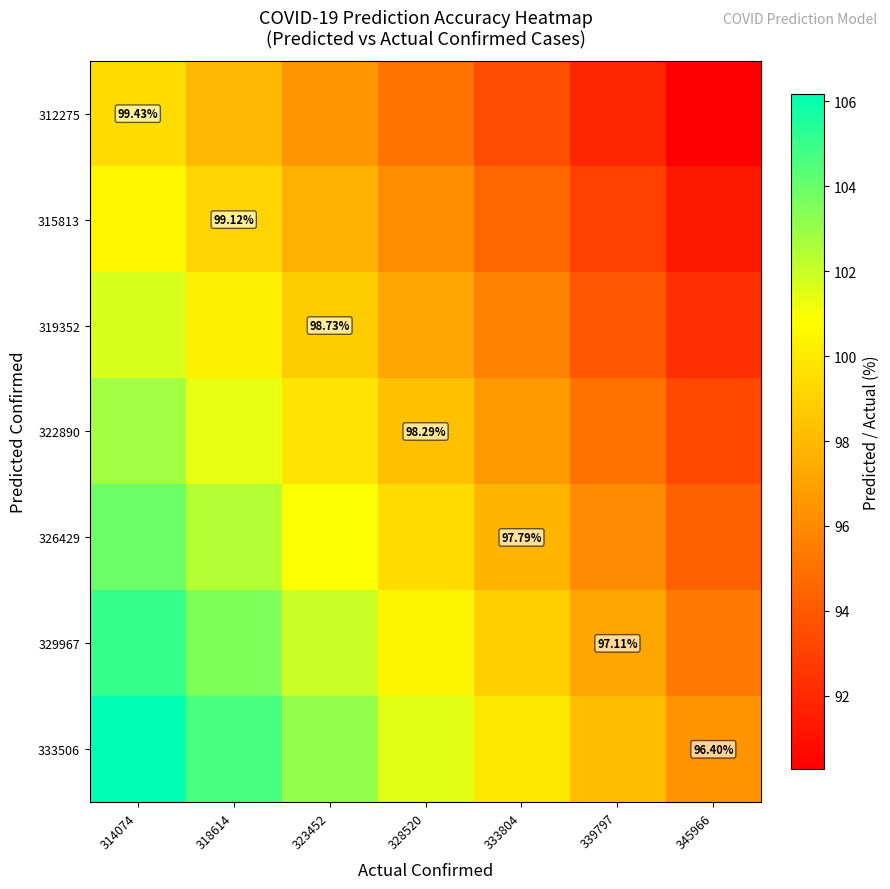

What is the total value across all series at 318614?

709.4